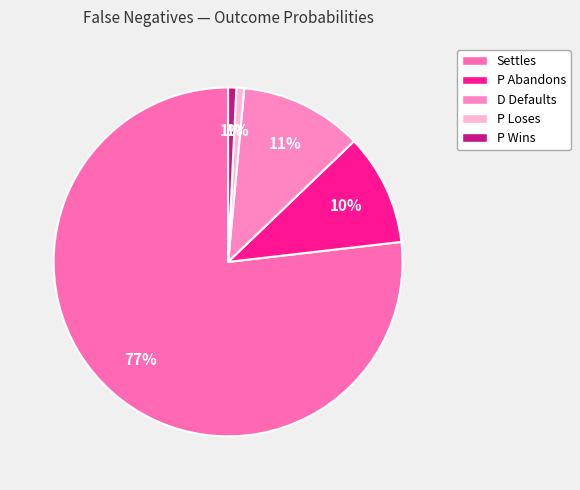

Is it true that Settles is 85% of the pie?

False